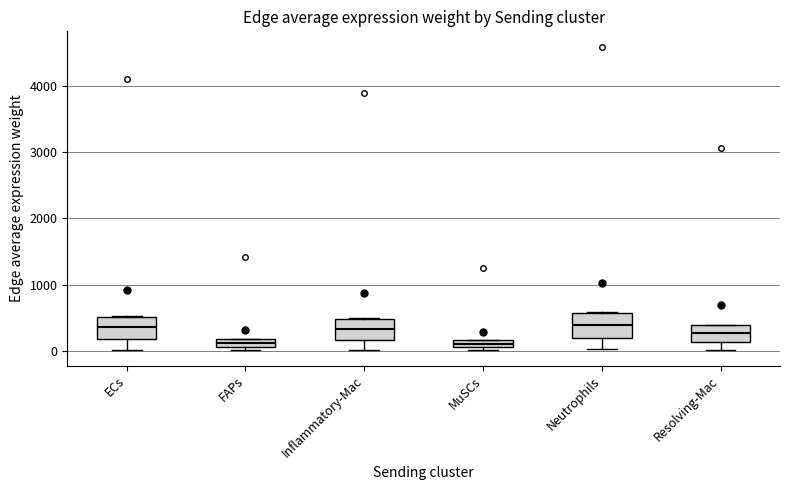

Where is the upper edge of the box for FAPs on the y-axis? The values are not printed on the chart, so give them approximately, as read against the axis.

200